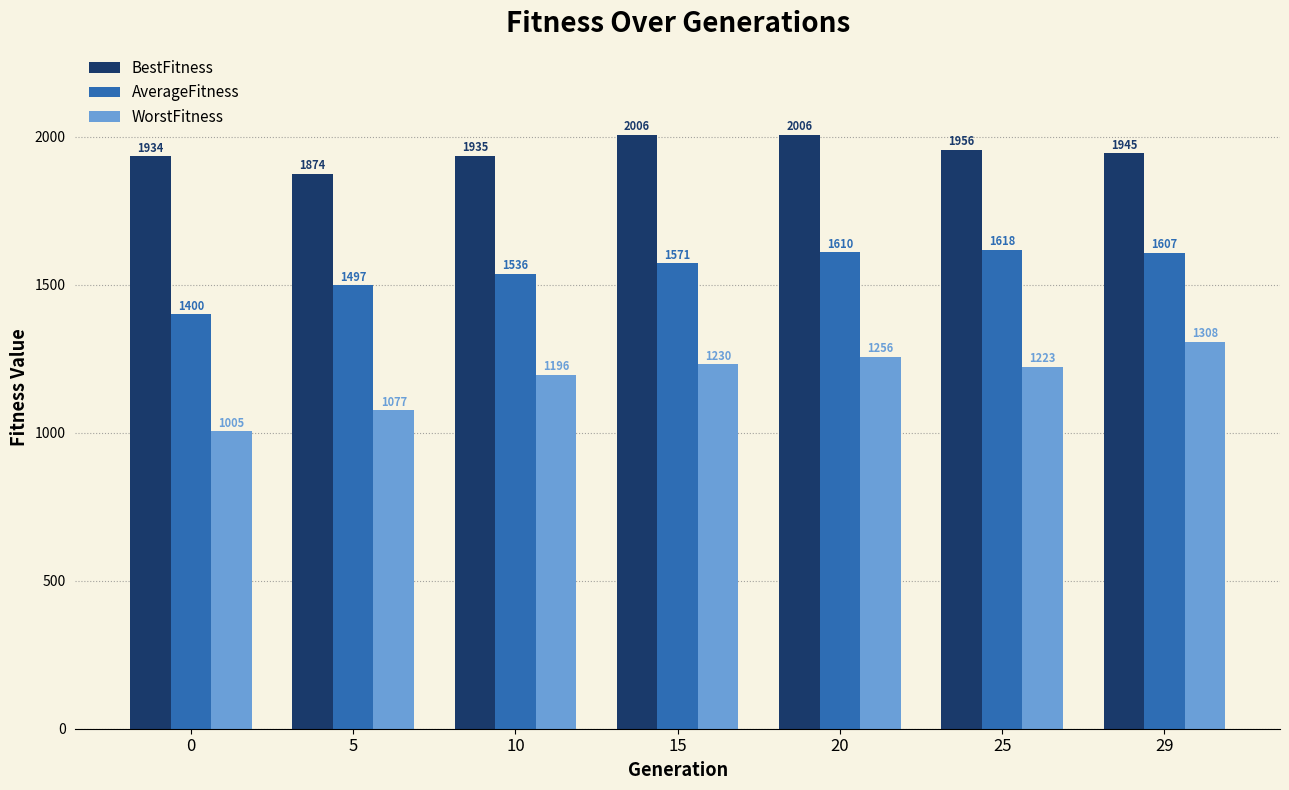

How many bars are there in each group?

3